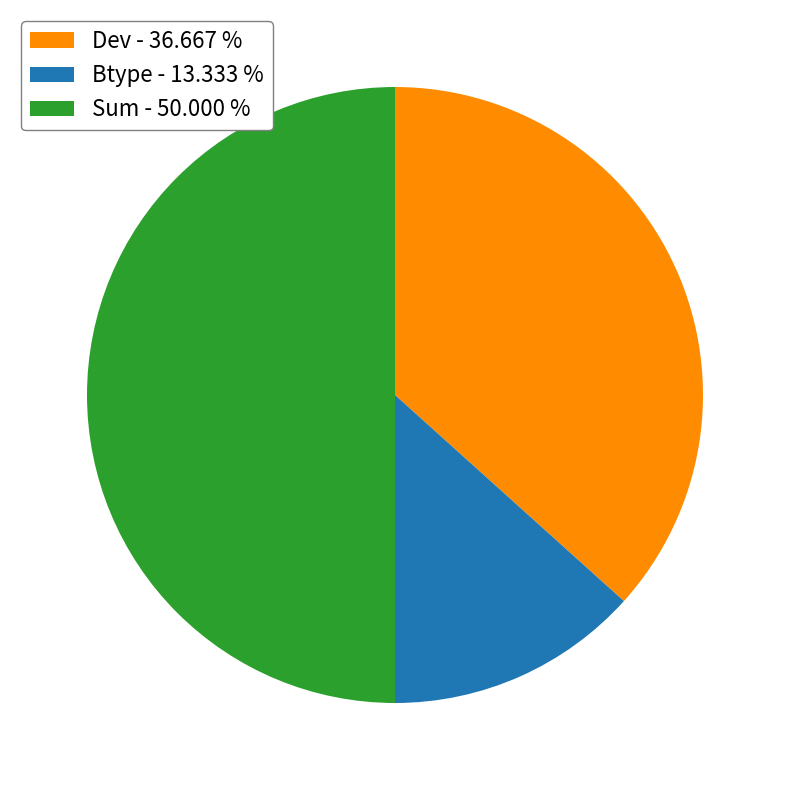

Do Dev - 36.667 % and Sum - 50.000 % together represent more than half of the pie?

Yes